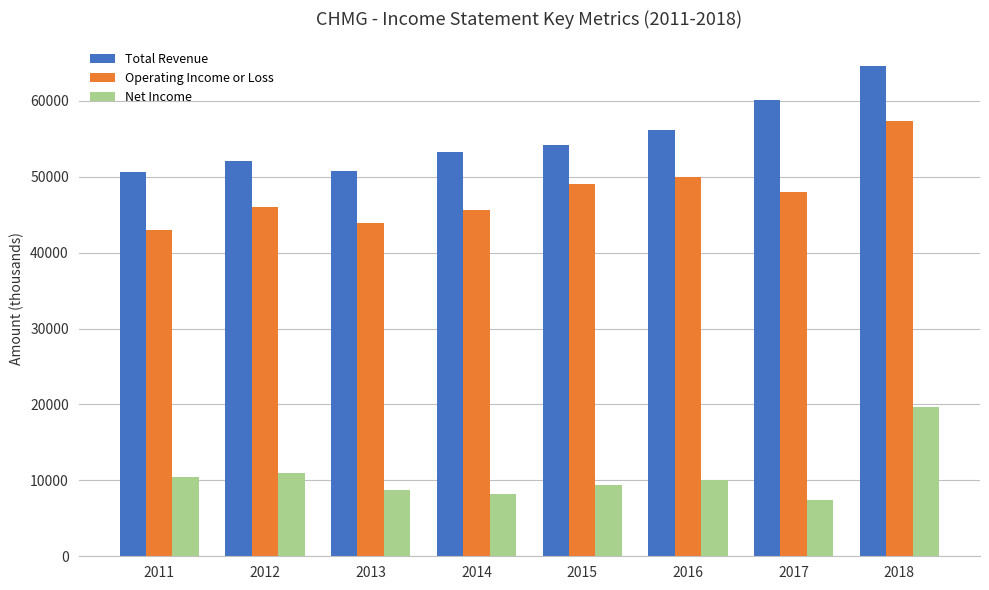

Rank the series at 2014 from lowest to highest value.

Net Income, Operating Income or Loss, Total Revenue